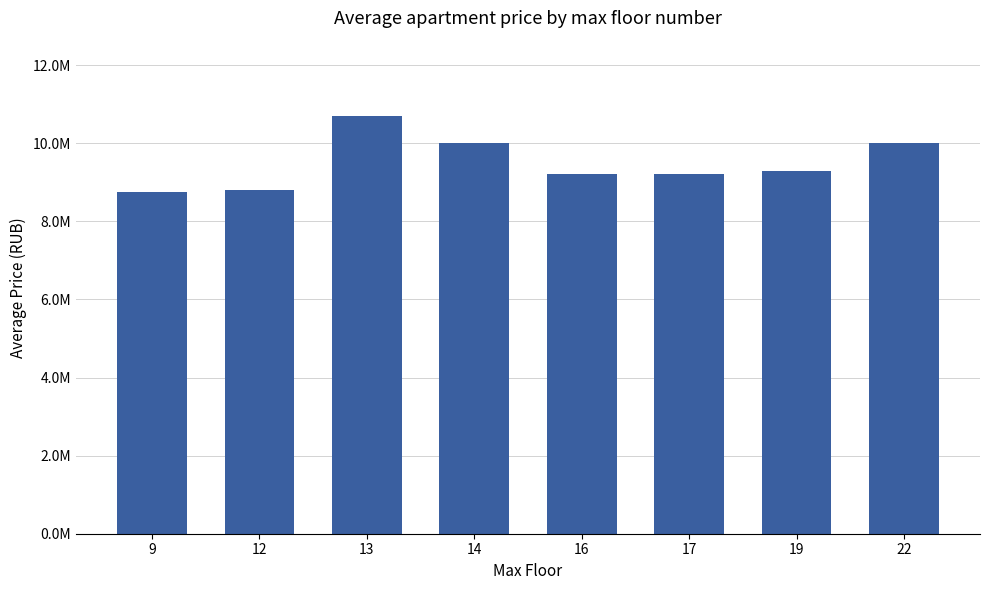

Which category has the highest value across all series?

13